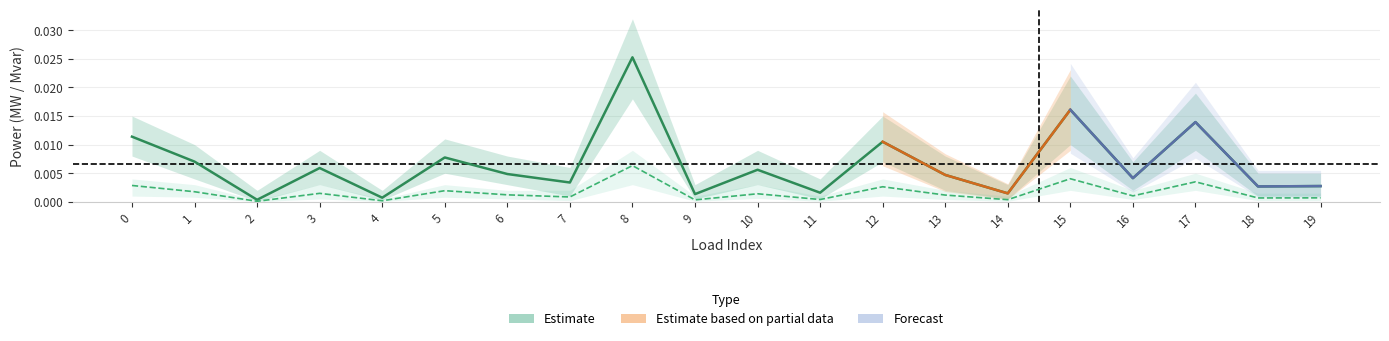

Which series has the largest range (max minus min)?

p_mw